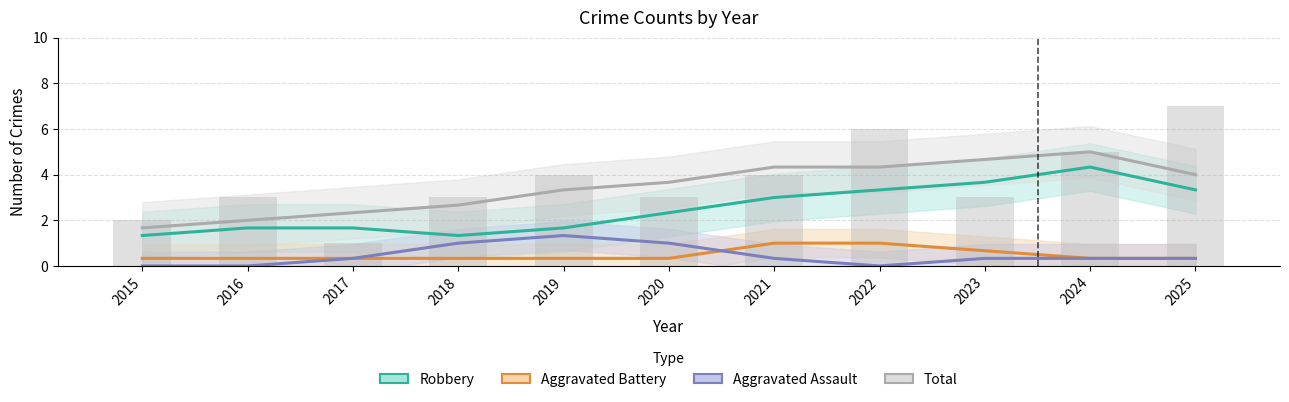

Does the chart contain any negative values?

No